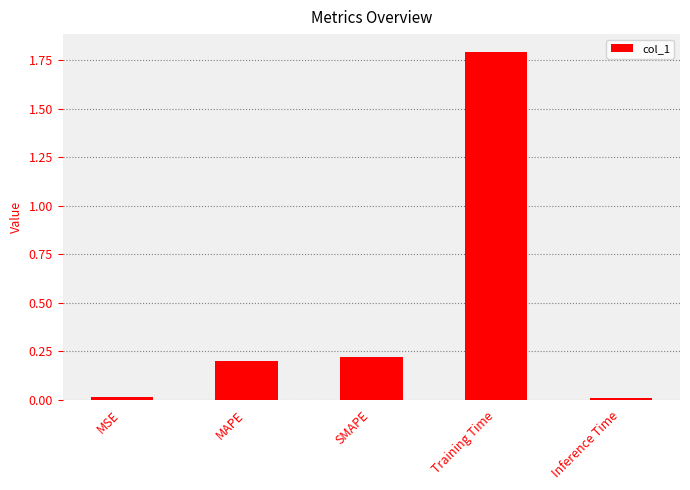

Which has a higher value, Training Time or MAPE?

Training Time